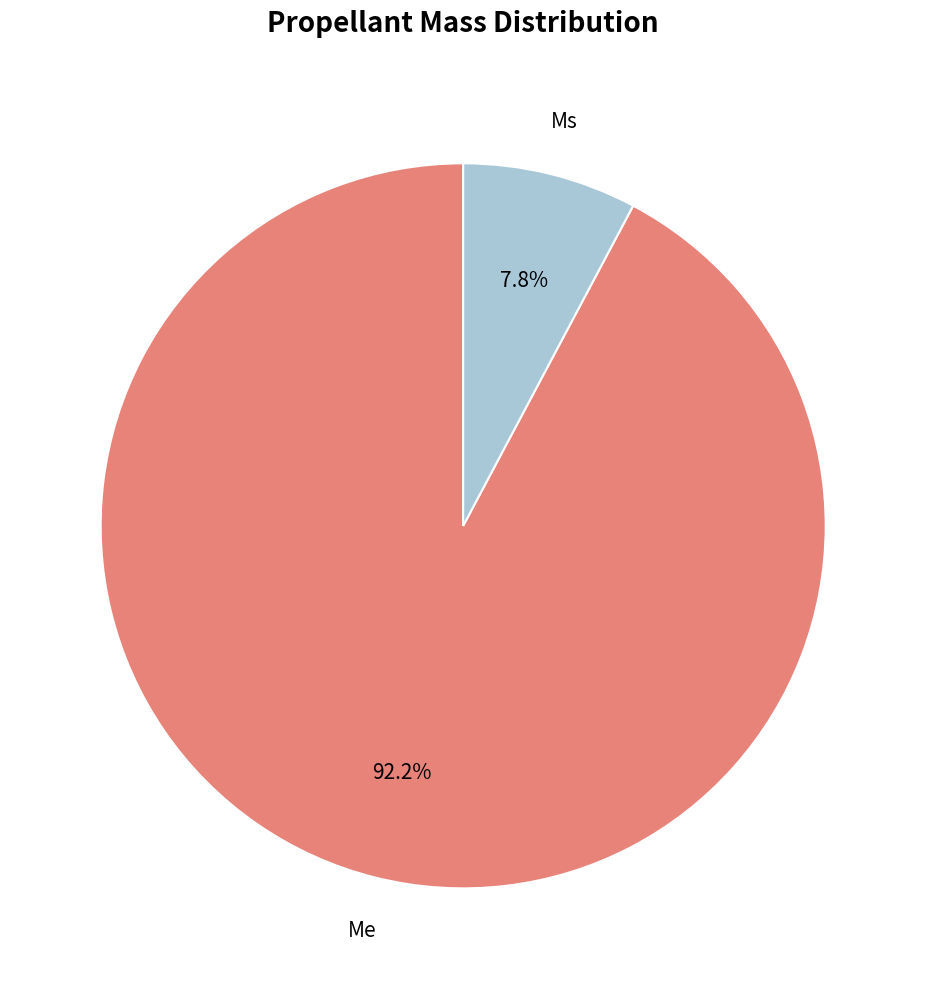

Is there a majority slice in this chart?

Yes